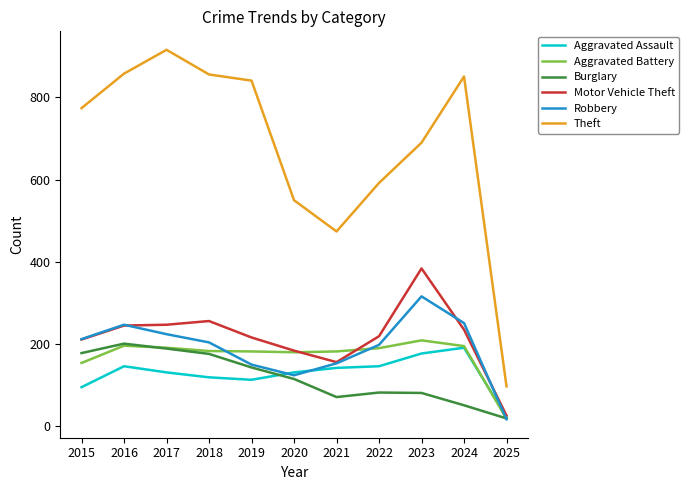

How many values in the Aggravated Battery series are below 183?

5